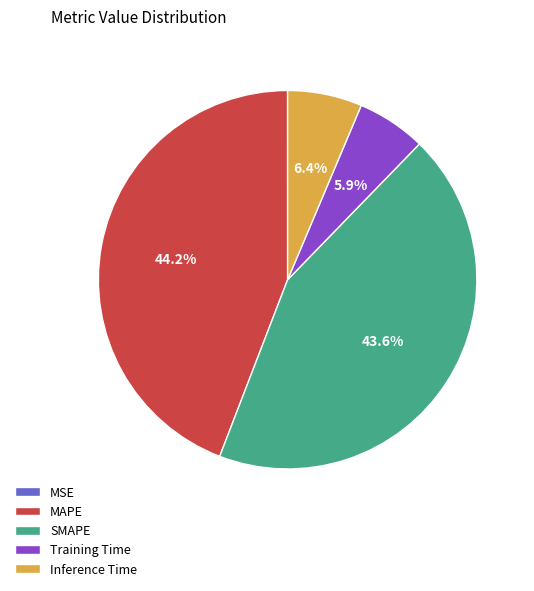

To the nearest percent, what is the combined percentage of SMAPE and Inference Time?

50%